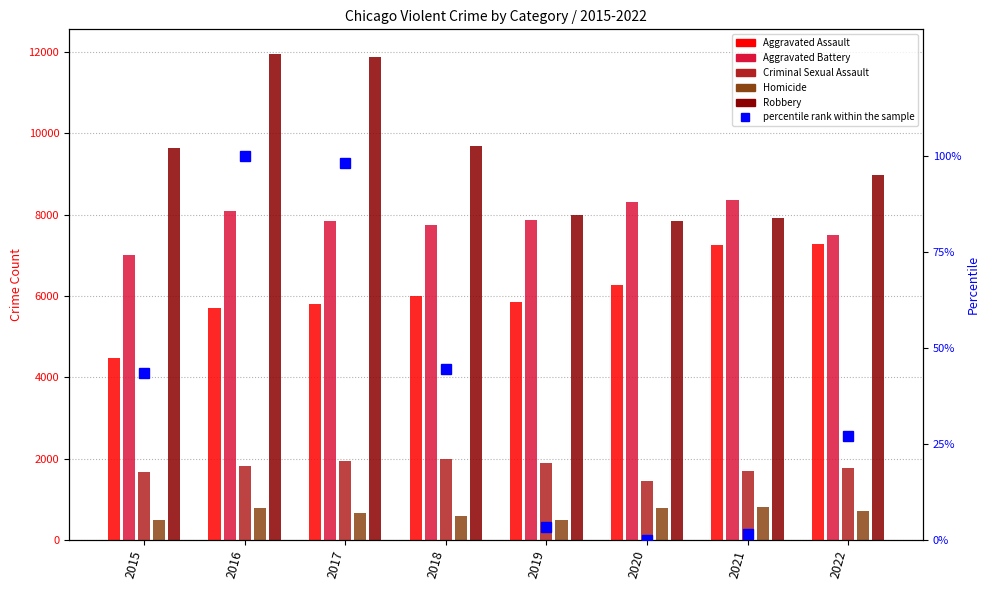

What is the total value across all series at 2021?

26001.5